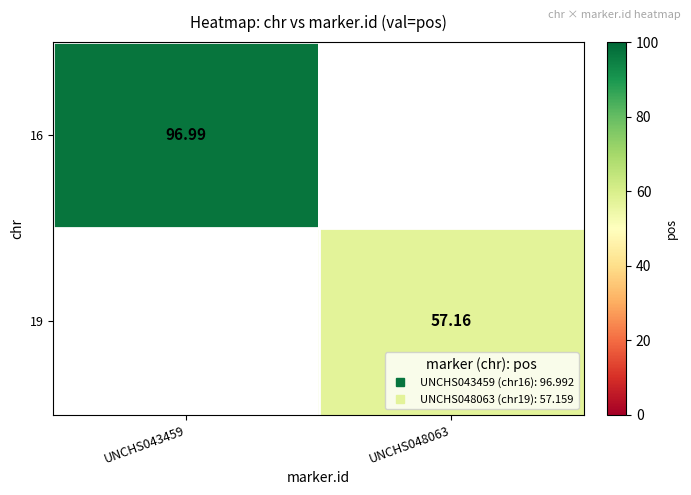

Count the number of categories in the chart.

2